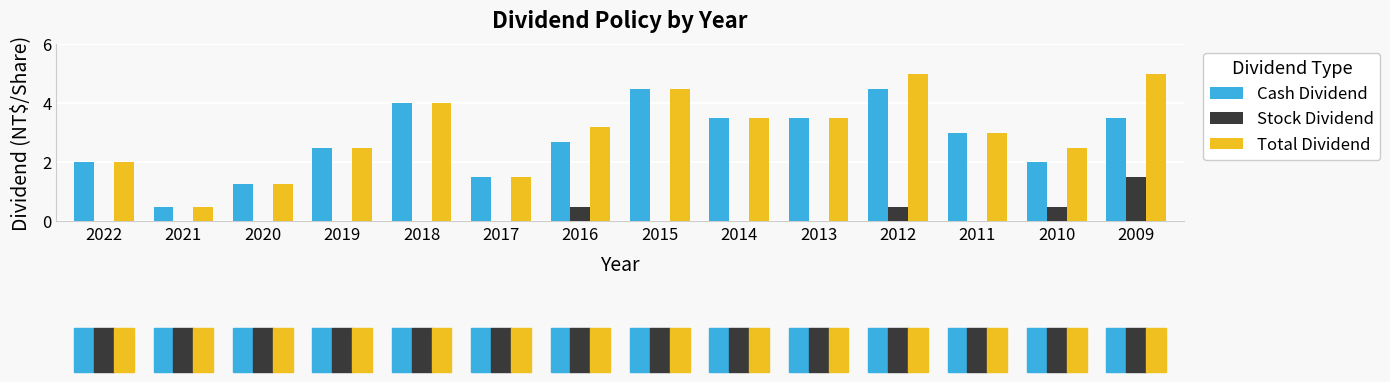

Which series has the largest range (max minus min)?

Total Dividend